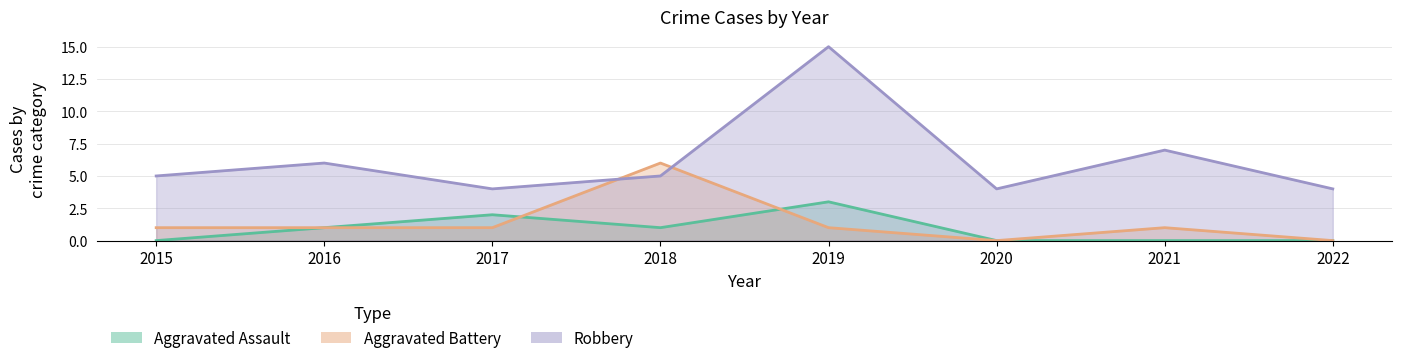

Rank the series by their maximum value, from highest to lowest.

Robbery, Aggravated Battery, Aggravated Assault